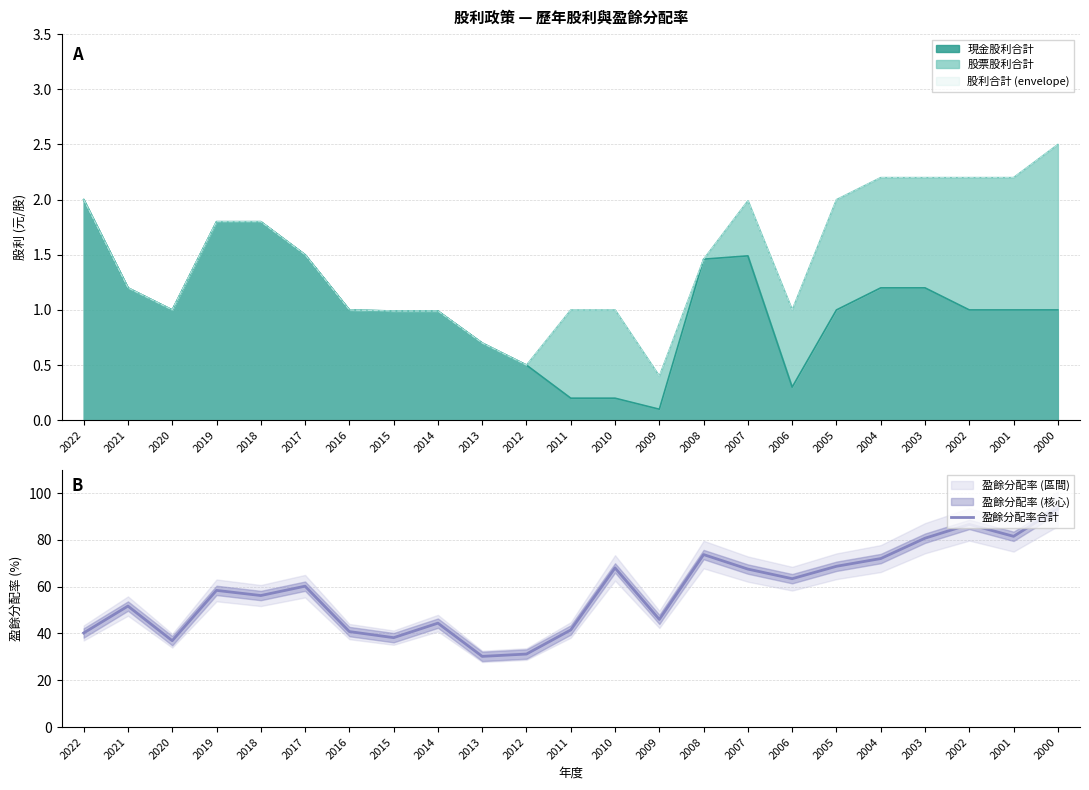

Reading right to left, list all the values displayed in this chart.

93.3	81.5	86.6	80.7	72.0	68.7	63.4	67.5	73.7	46.0	68.0	41.5	31.2	30.2	44.4	38.2	40.8	60.2	56.2	58.4	36.9	51.7	40.2